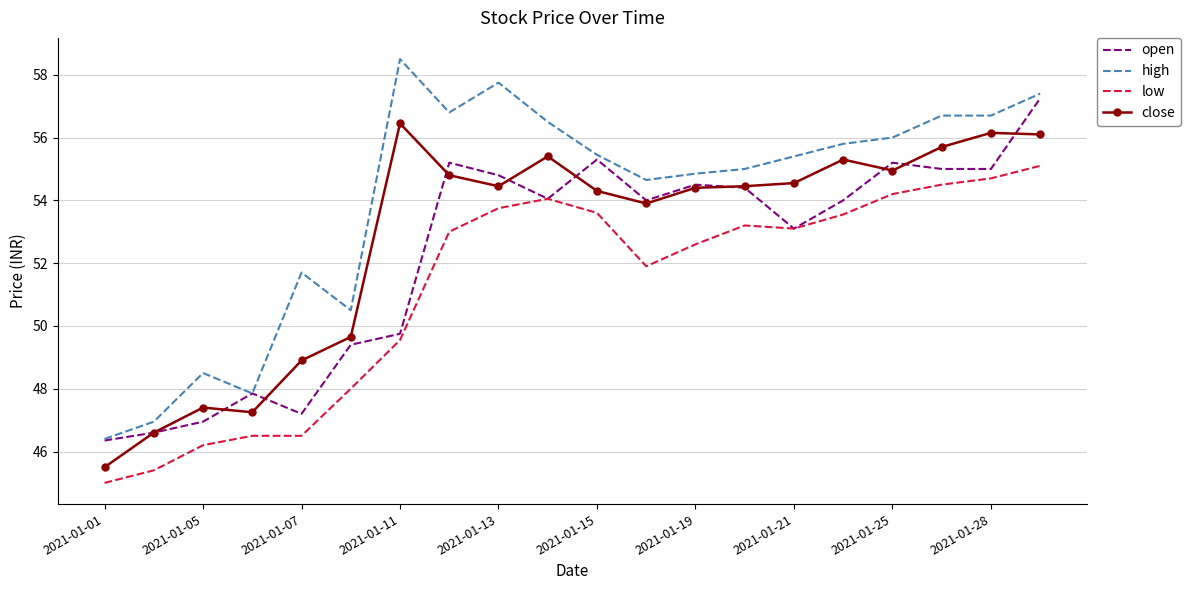

True or false: close and low intersect in this chart.

False